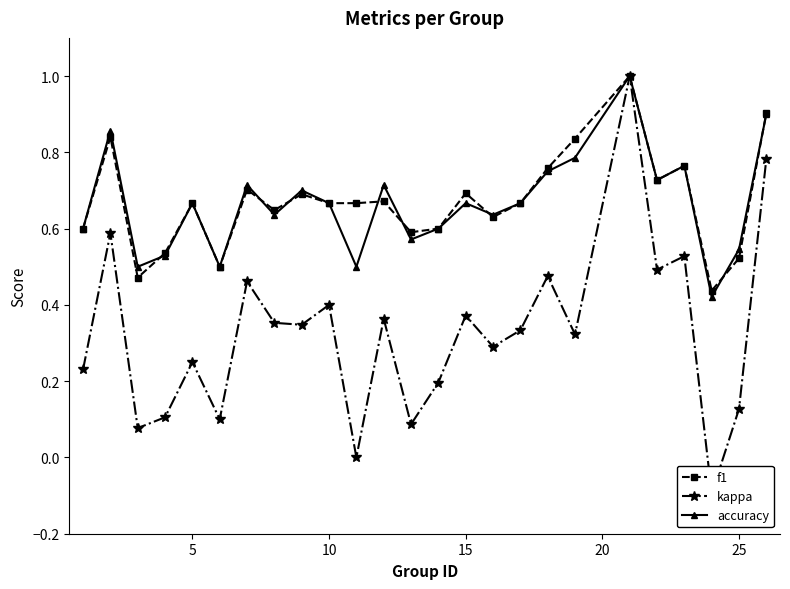

How many positive values does the kappa series have?

23